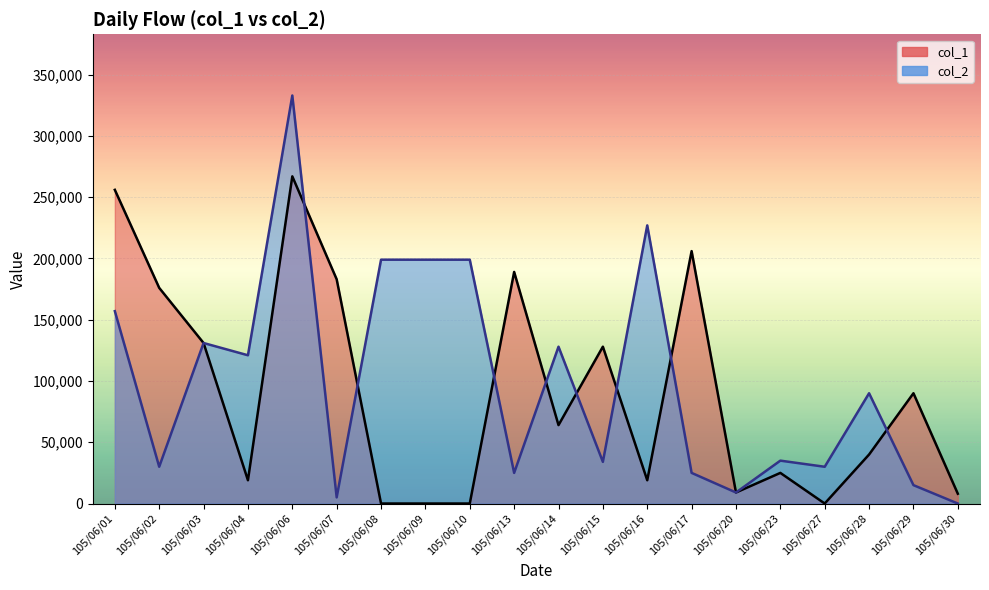

True or false: col_2 has more than 2 points higher than both neighbors.

True